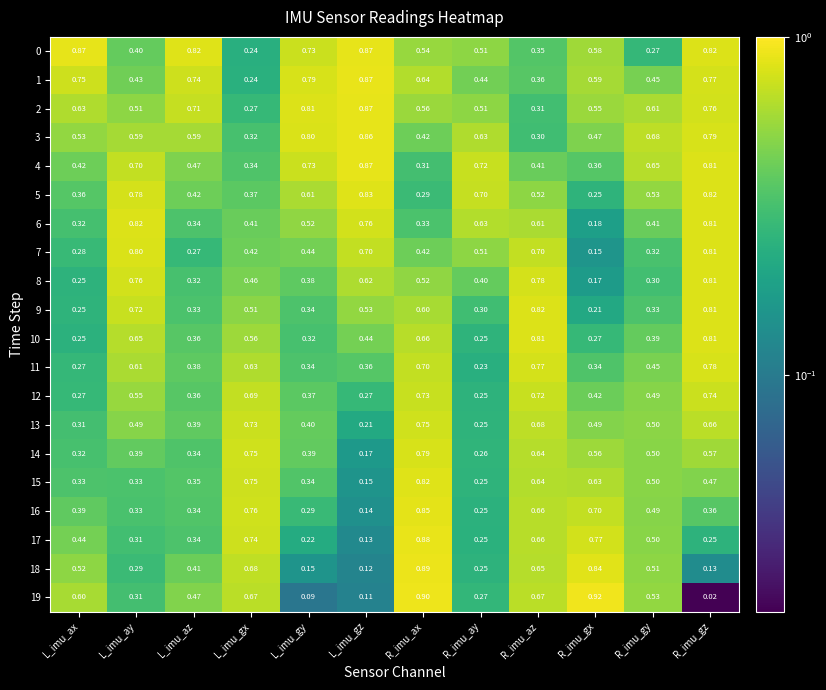

At how many categories does at least one series exceed 0?

12